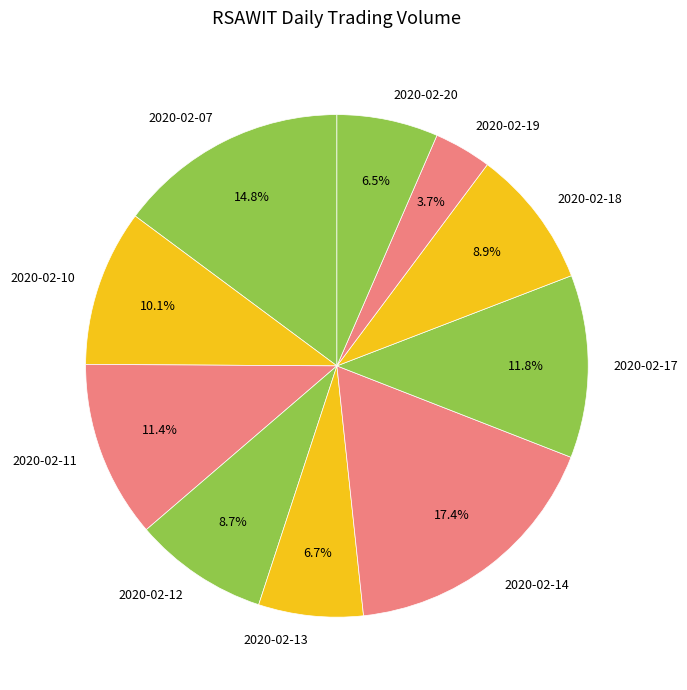

What percentage is NOT represented by 2020-02-10?

89.9%